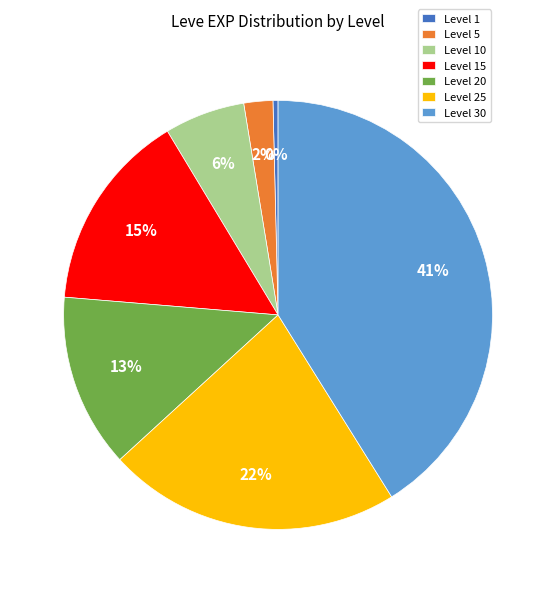

Which category has the smallest portion of the pie?

Level 1